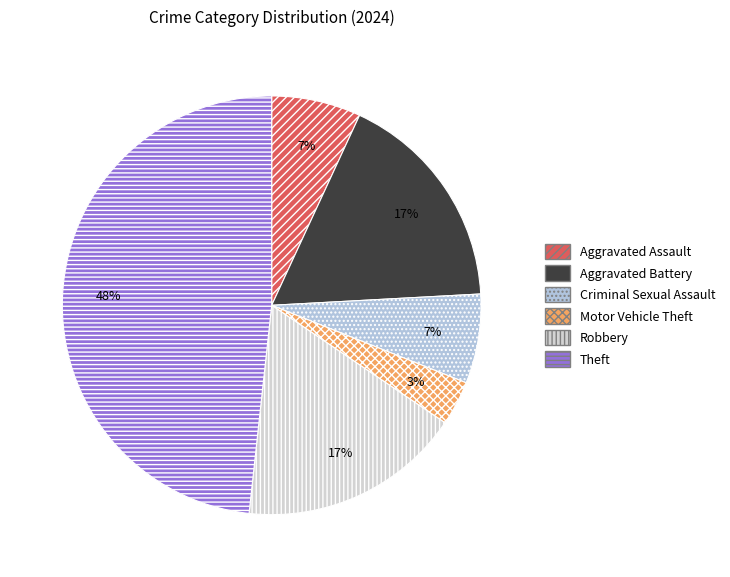

What portion of the pie excludes Robbery?

82.8%